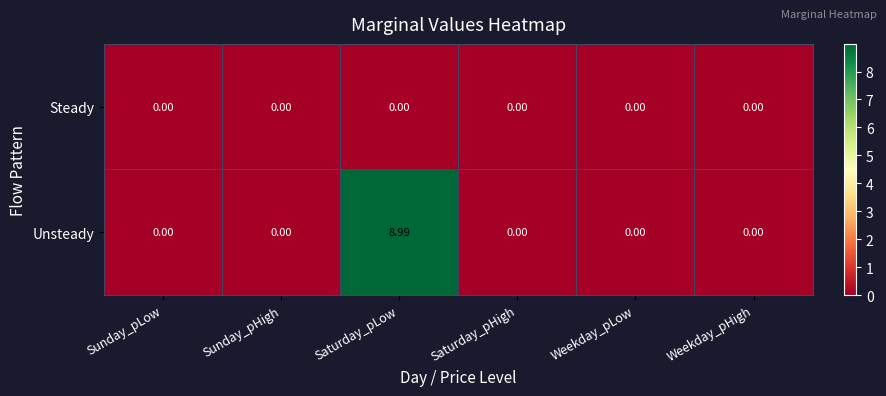

At which label does Unsteady reach its peak?

Saturday_pLow